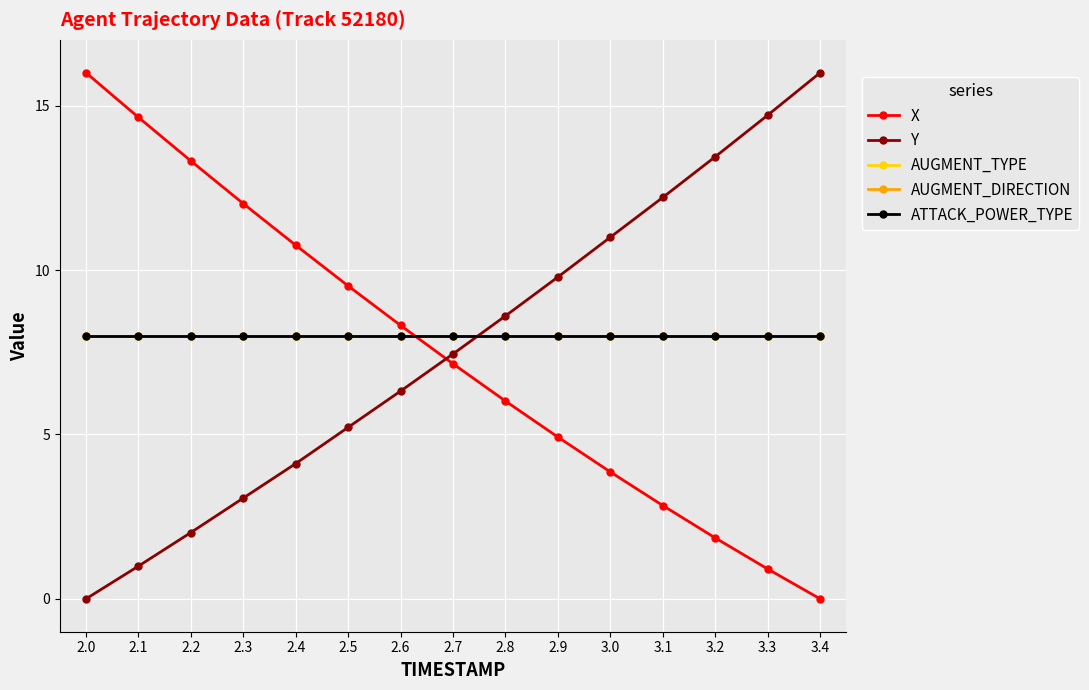

Is this an area chart (filled region under the line)?

No